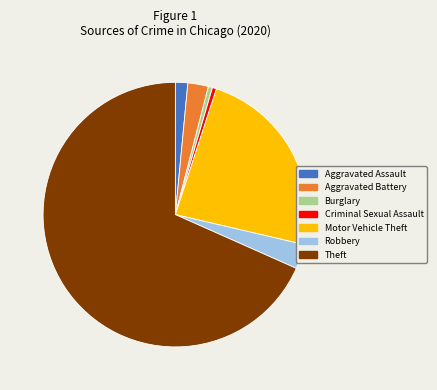

Count the number of slices in the pie.

7